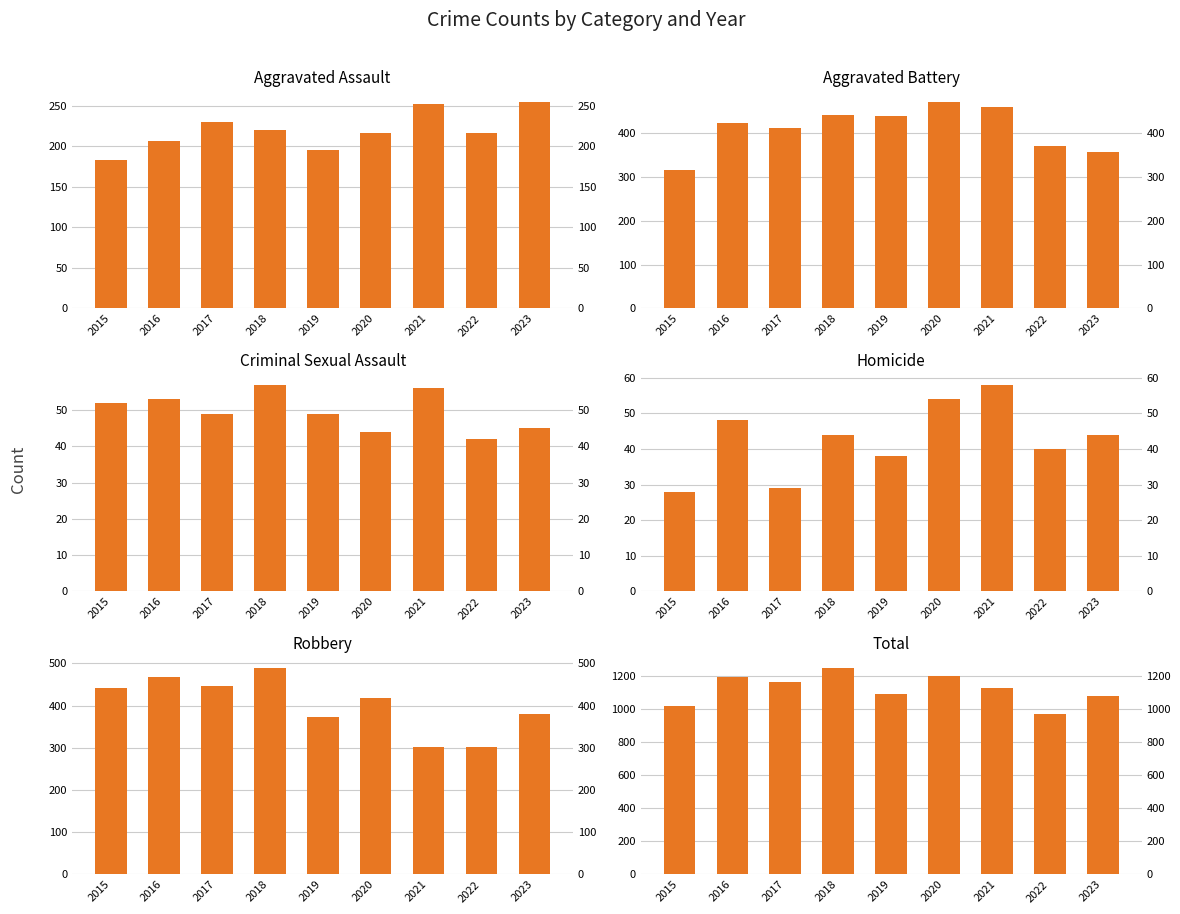

What is the minimum value shown in the chart?

28